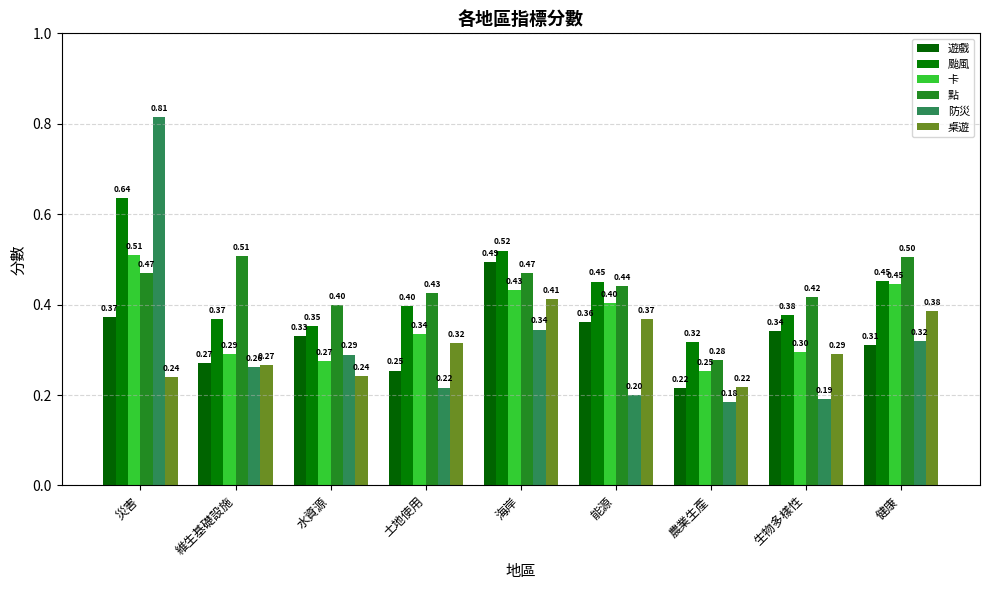

What are all the series names shown in the legend?

遊戲, 颱風, 卡, 點, 防災, 桌遊